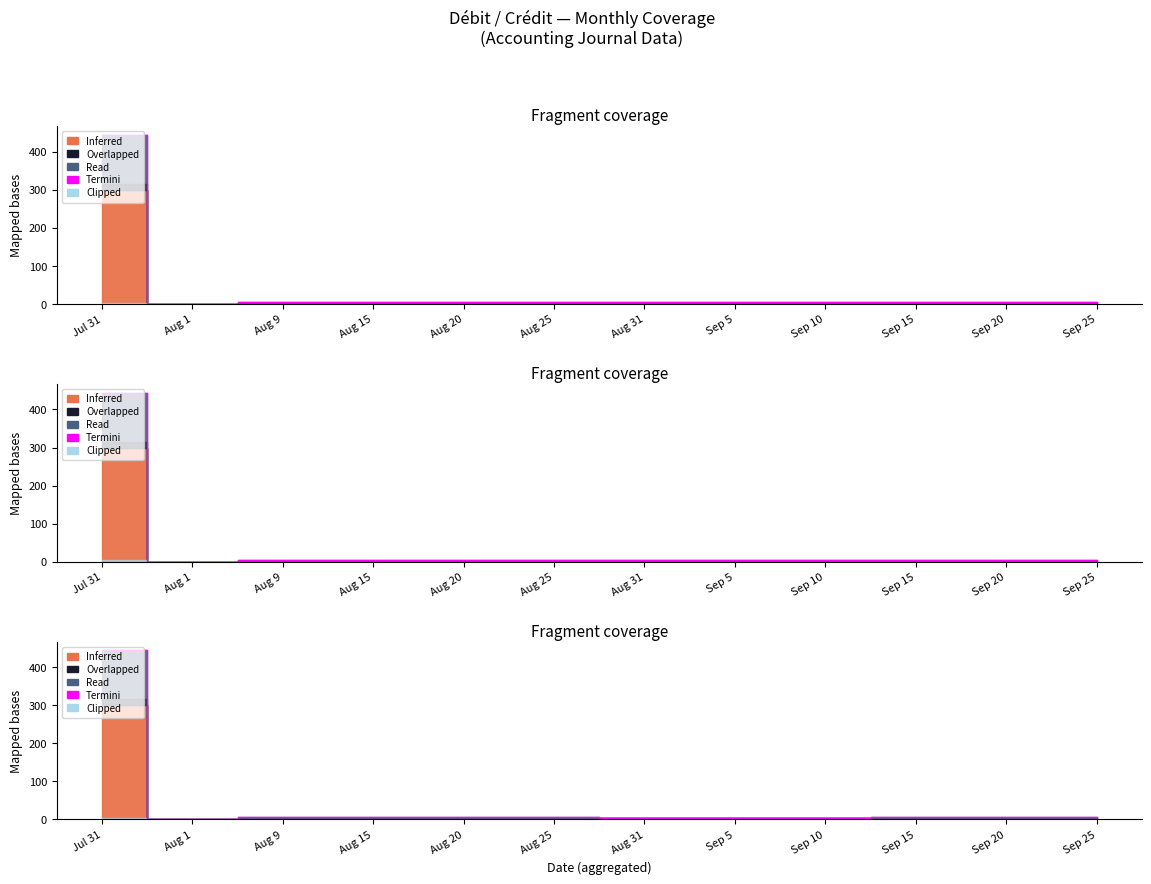

Approximately how many times larger is the value at Sep 10 compared to Aug 15?

0.9